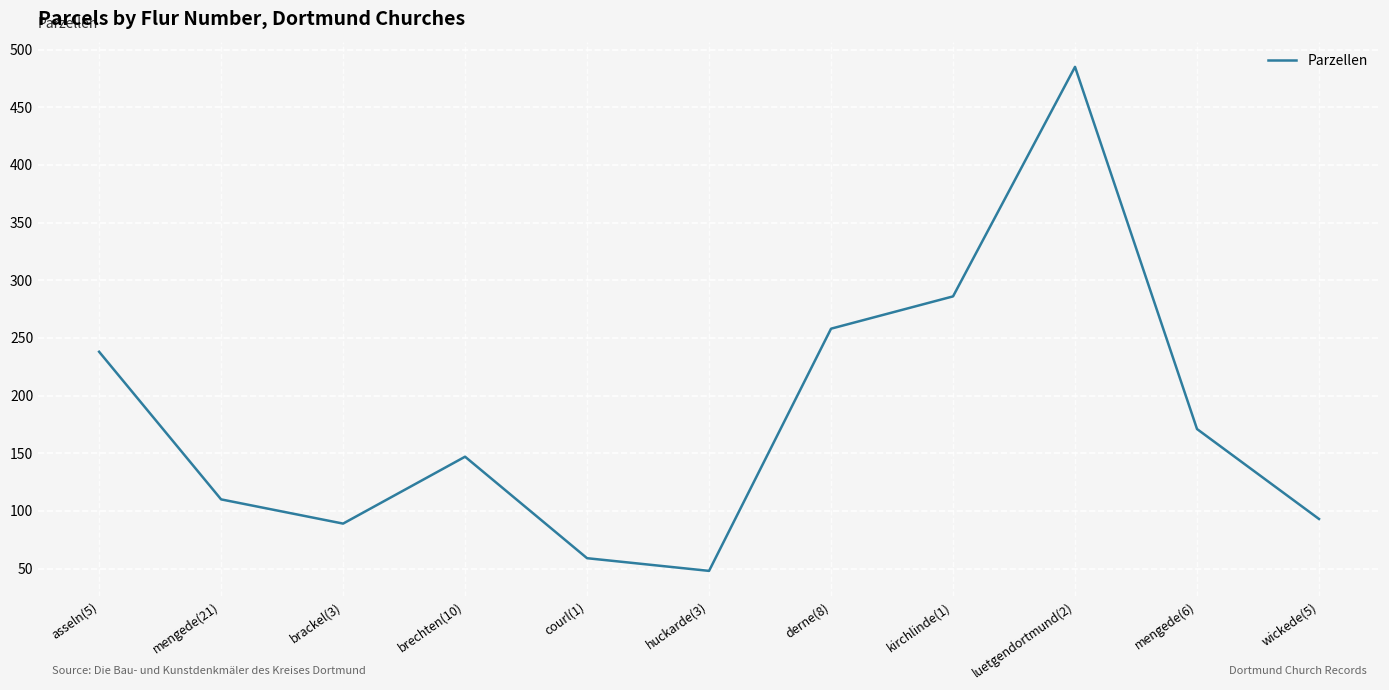

What position from the left is mengede(6)?

10